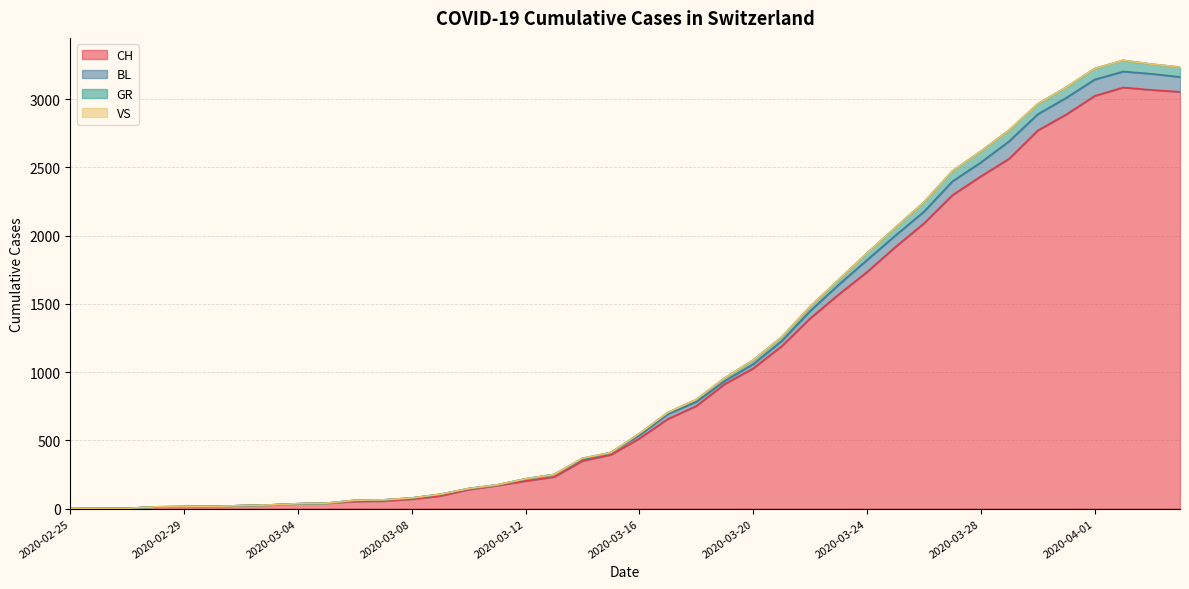

At which label is GR closest to 1642?

2020-03-23